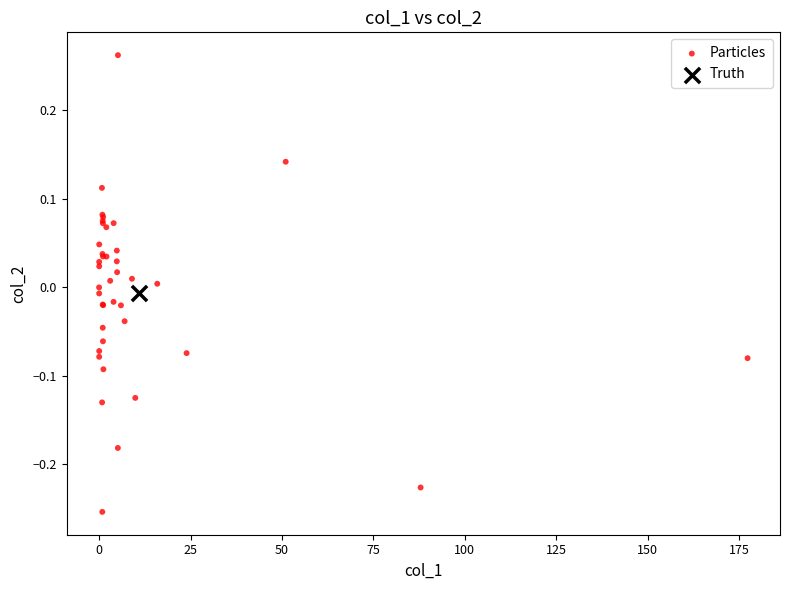

What are all the series names shown in the legend?

Particles, Truth